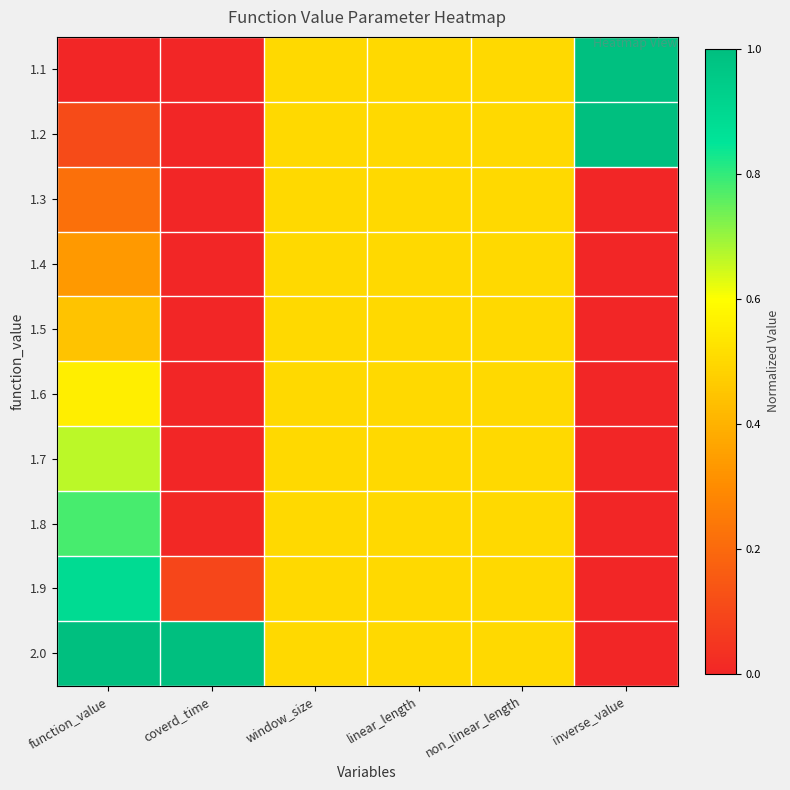

Reading right to left, what are all the values shown in this chart?

1.1: inverse_value=1.0	non_linear_length=0.5	linear_length=0.5	window_size=0.5	coverd_time=0.0	function_value=0.0
1.2: inverse_value=1.0	non_linear_length=0.5	linear_length=0.5	window_size=0.5	coverd_time=0.0	function_value=0.1
1.3: inverse_value=0.0	non_linear_length=0.5	linear_length=0.5	window_size=0.5	coverd_time=0.0	function_value=0.2
1.4: inverse_value=0.0	non_linear_length=0.5	linear_length=0.5	window_size=0.5	coverd_time=0.0	function_value=0.3
1.5: inverse_value=0.0	non_linear_length=0.5	linear_length=0.5	window_size=0.5	coverd_time=0.0	function_value=0.4
1.6: inverse_value=0.0	non_linear_length=0.5	linear_length=0.5	window_size=0.5	coverd_time=0.0	function_value=0.6
1.7: inverse_value=0.0	non_linear_length=0.5	linear_length=0.5	window_size=0.5	coverd_time=0.0	function_value=0.7
1.8: inverse_value=0.0	non_linear_length=0.5	linear_length=0.5	window_size=0.5	coverd_time=0.0	function_value=0.8
1.9: inverse_value=0.0	non_linear_length=0.5	linear_length=0.5	window_size=0.5	coverd_time=0.1	function_value=0.9
2.0: inverse_value=0.0	non_linear_length=0.5	linear_length=0.5	window_size=0.5	coverd_time=1.0	function_value=1.0